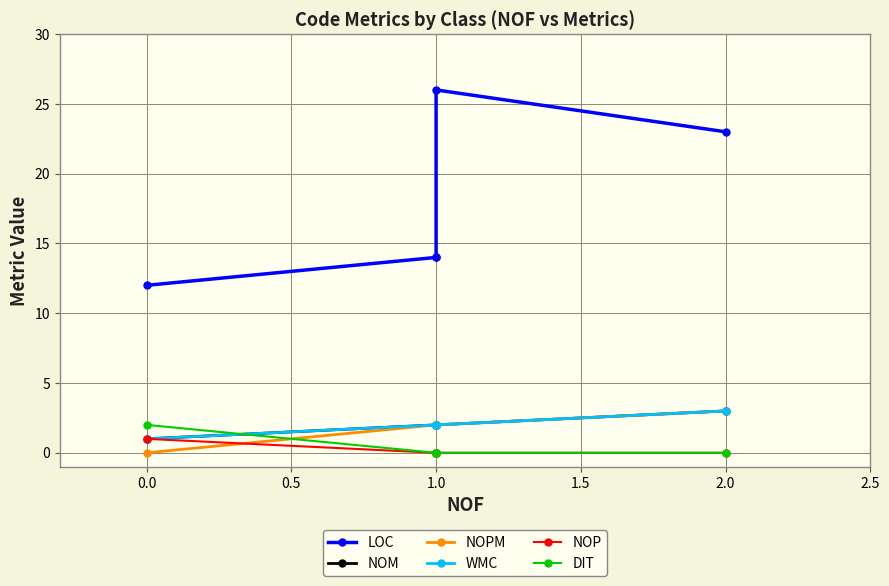

Reading left to right, transcribe all the data shown in this chart.

LOC: 12	14	14	26	23
NOM: 1	2	2	2	3
NOPM: 0	2	2	2	3
WMC: 1	2	2	2	3
NOP: 1	0	0	0	0
DIT: 2	0	0	0	0